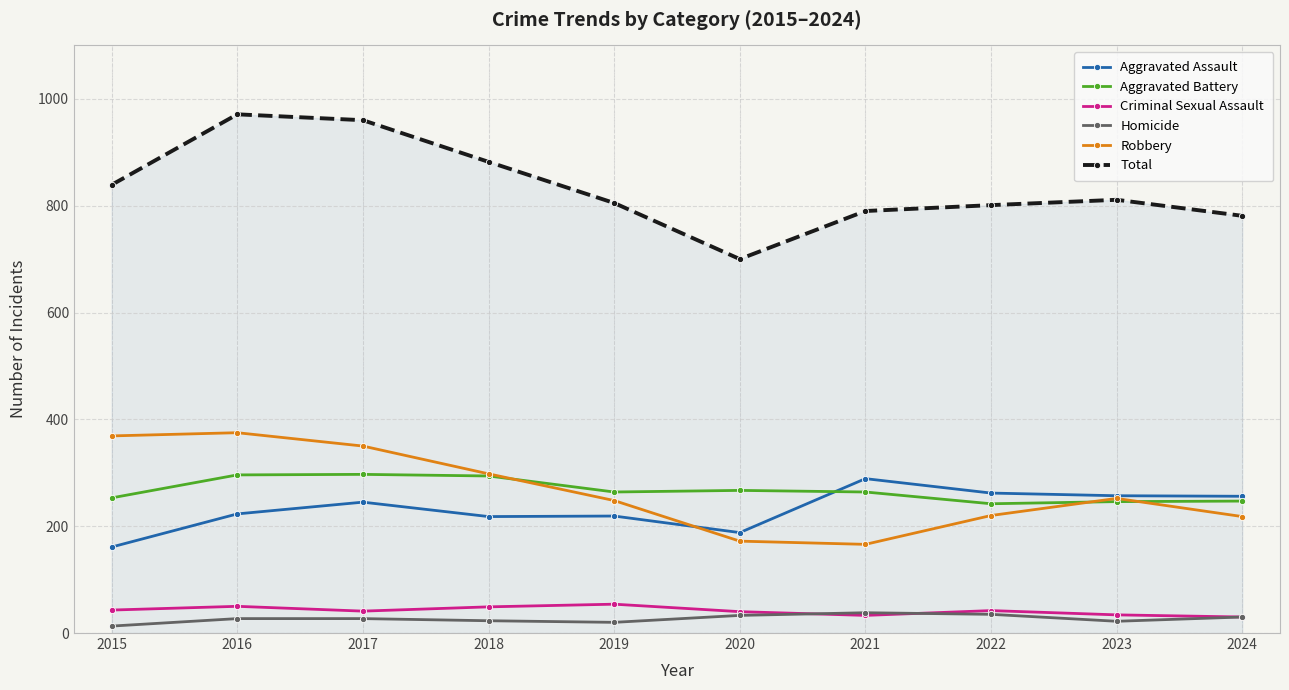

The value of Total at 2020 is 1171. True or false?

False